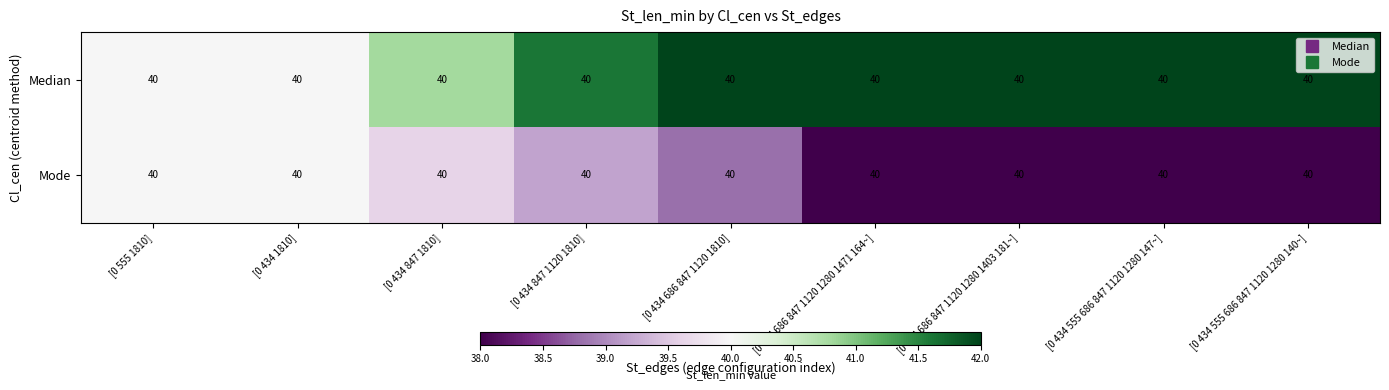

Which category has the highest value in the Median series?

[0 434 555 686 847 1120 1280 147~]